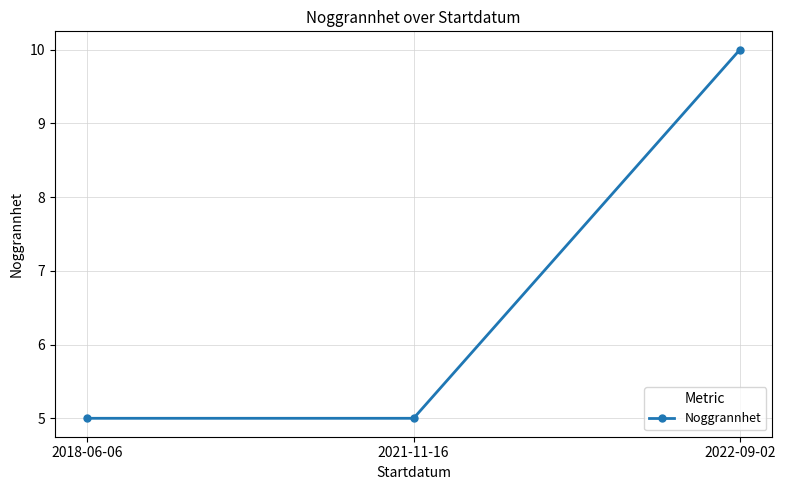

How many lines are shown in the chart?

1